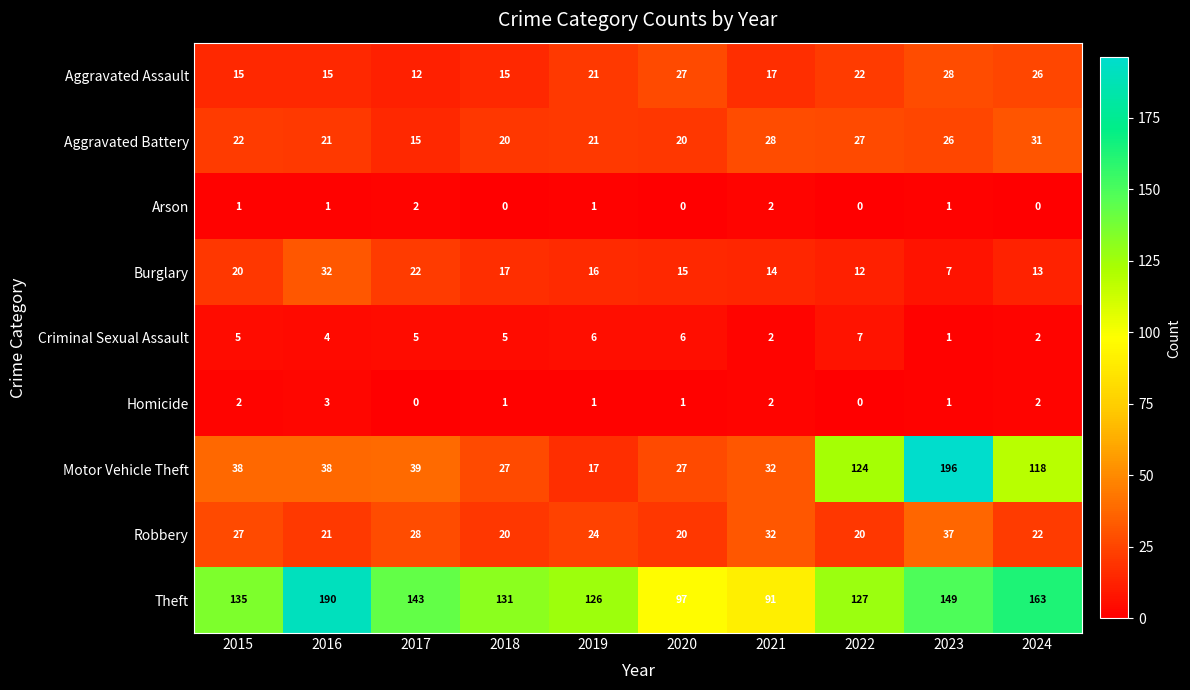

Count the number of categories in the chart.

10